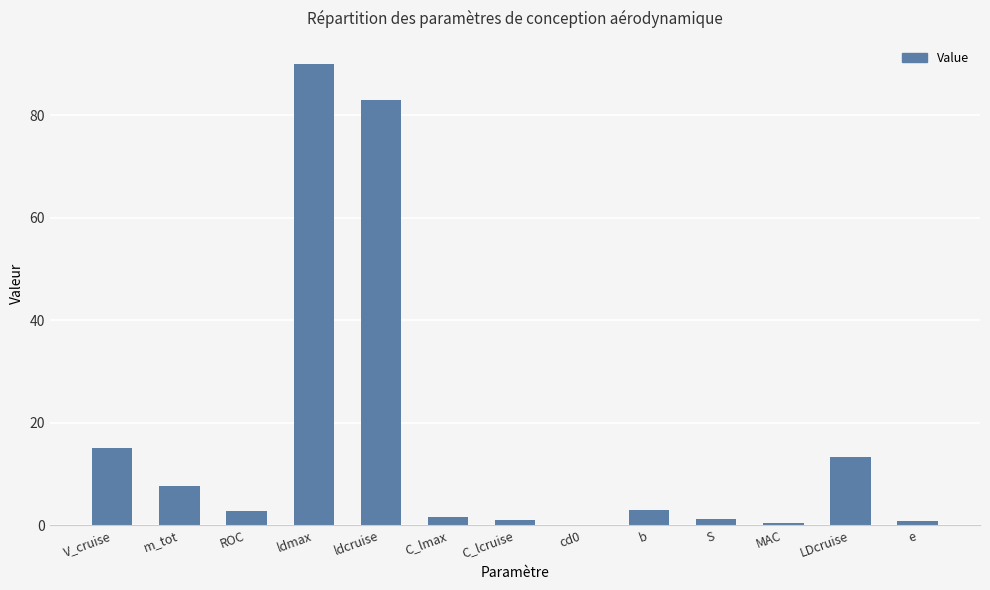

What is the change in value from cd0 to MAC?

+0.4